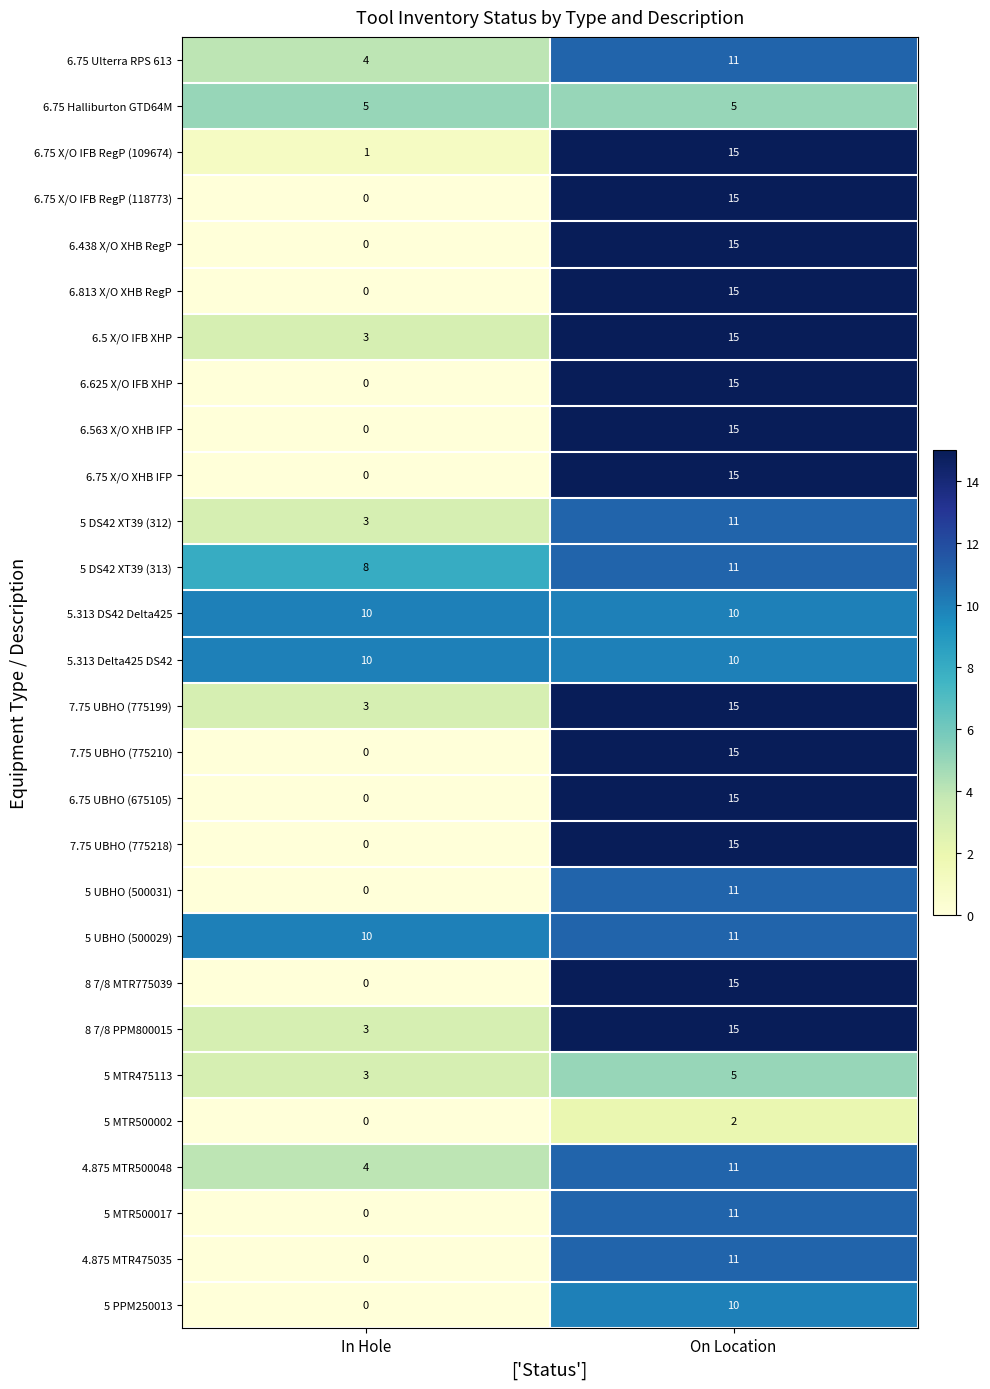

What is the spread (max minus min) of values at On Location?

13